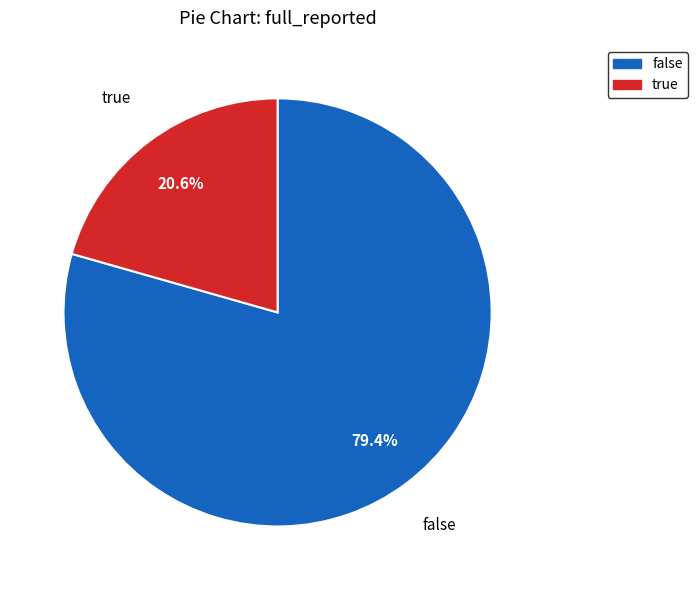

The true slice represents 30% of the pie. True or false?

False